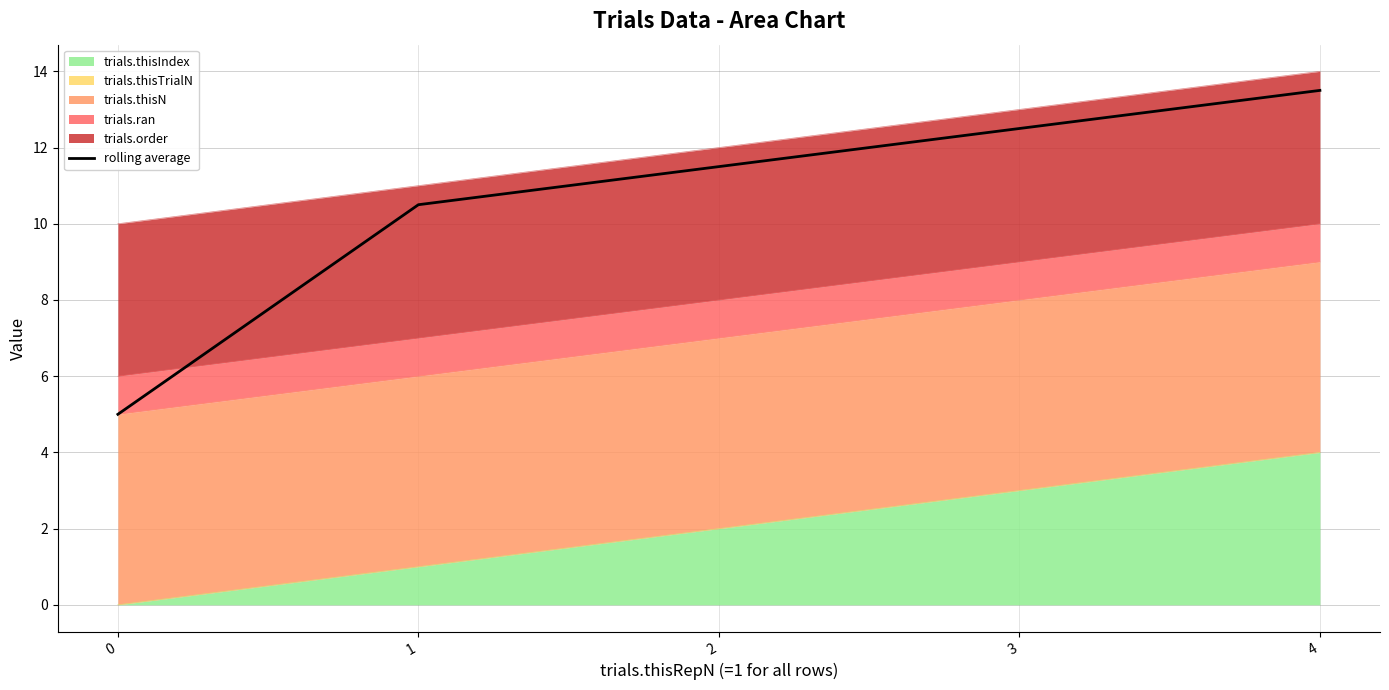

Is it true that the value at 3 is 12.5?

True